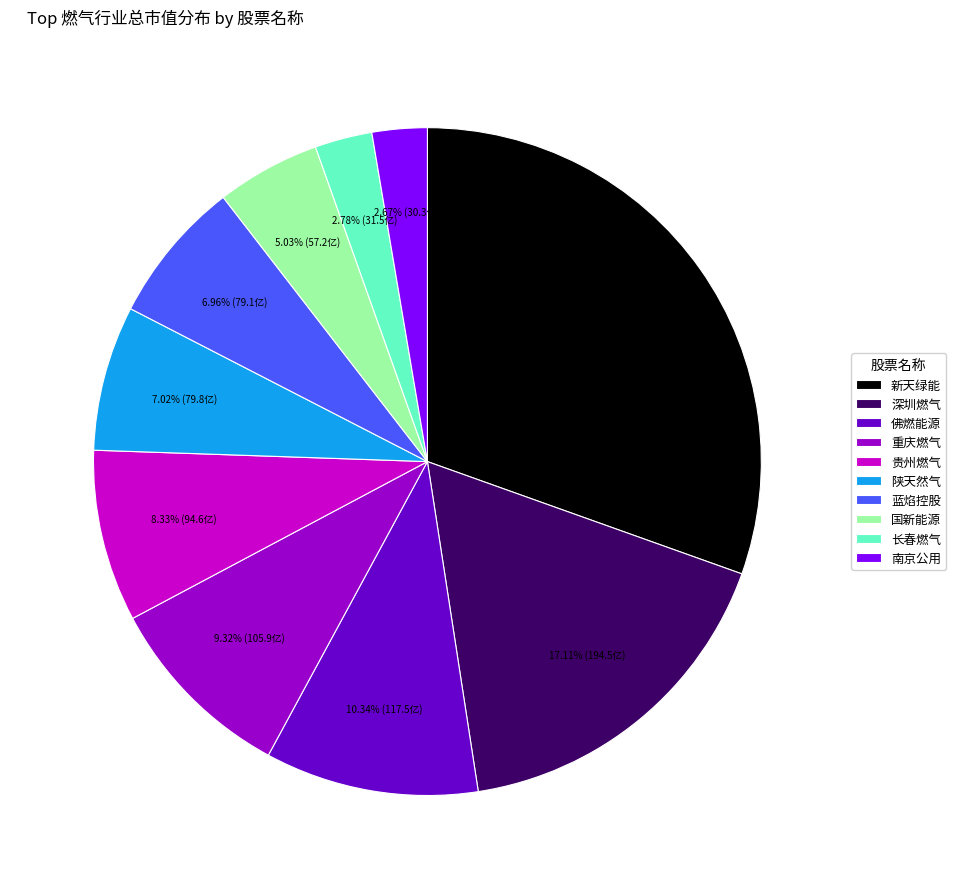

What is the ratio of the value at 长春燃气 to the value at 国新能源?

0.6